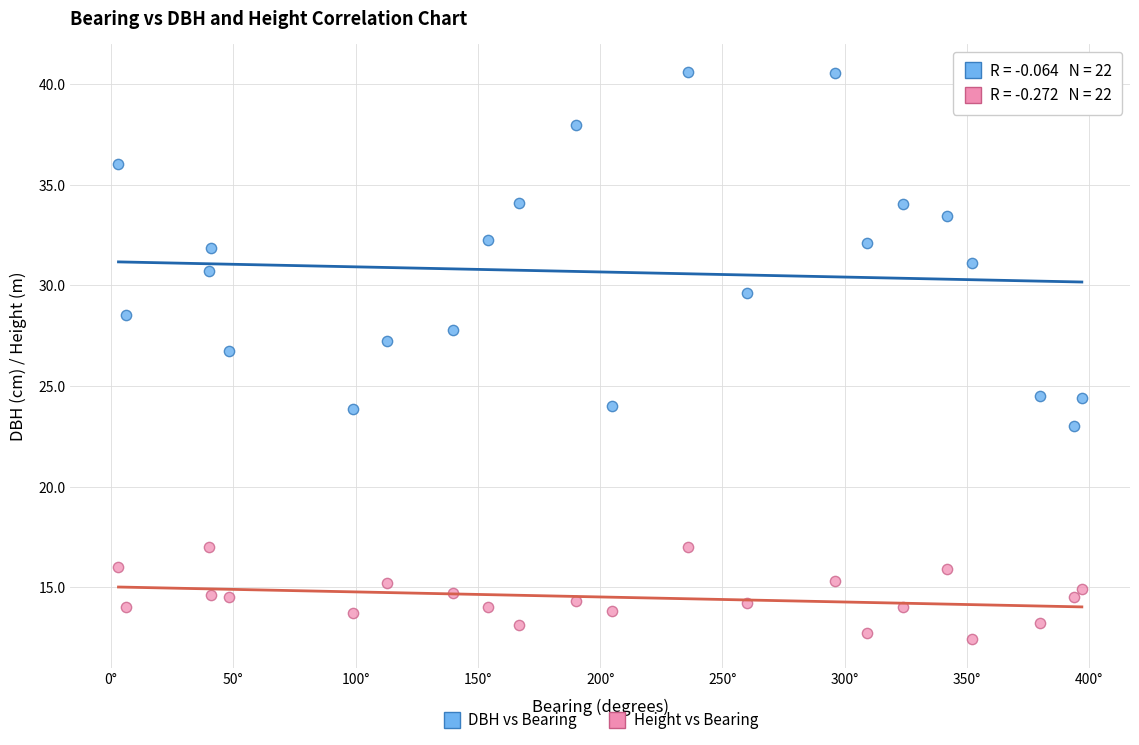

Which series reaches the maximum Y coordinate?

DBH vs Bearing